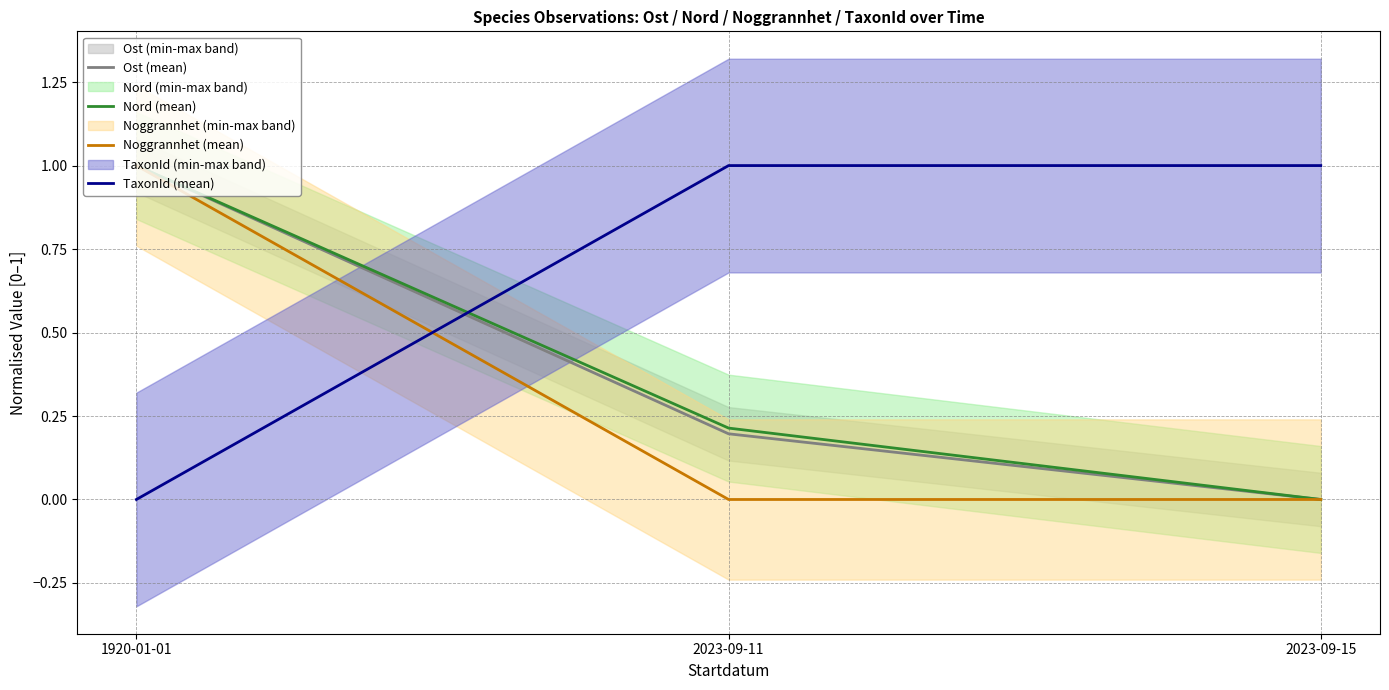

What are all the series names shown in the legend?

Ost (mean), Nord (mean), Noggrannhet (mean), TaxonId (mean)